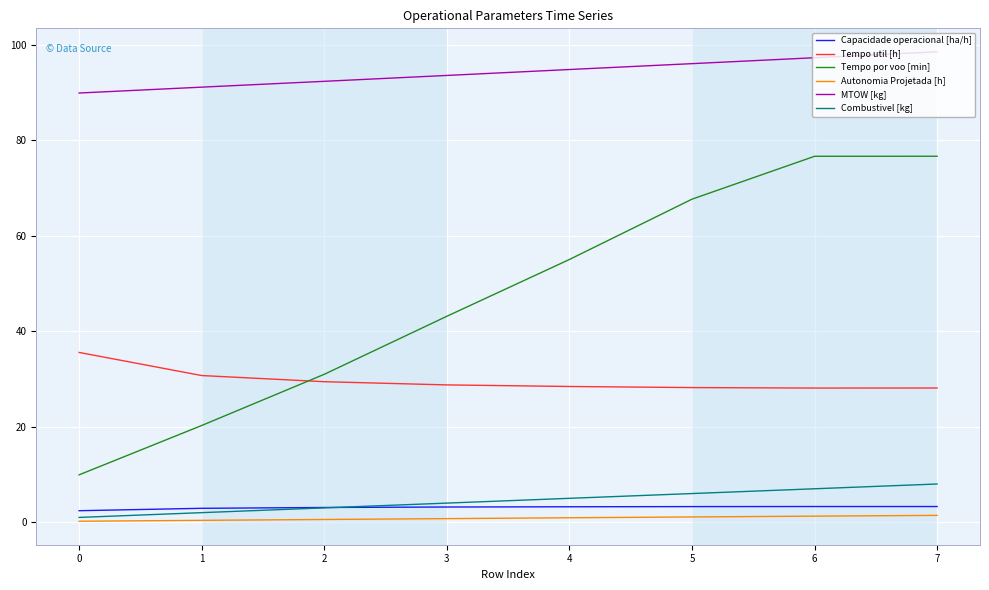

Is the value of MTOW [kg] at 1 greater than the value of Tempo util [h] at 1?

Yes